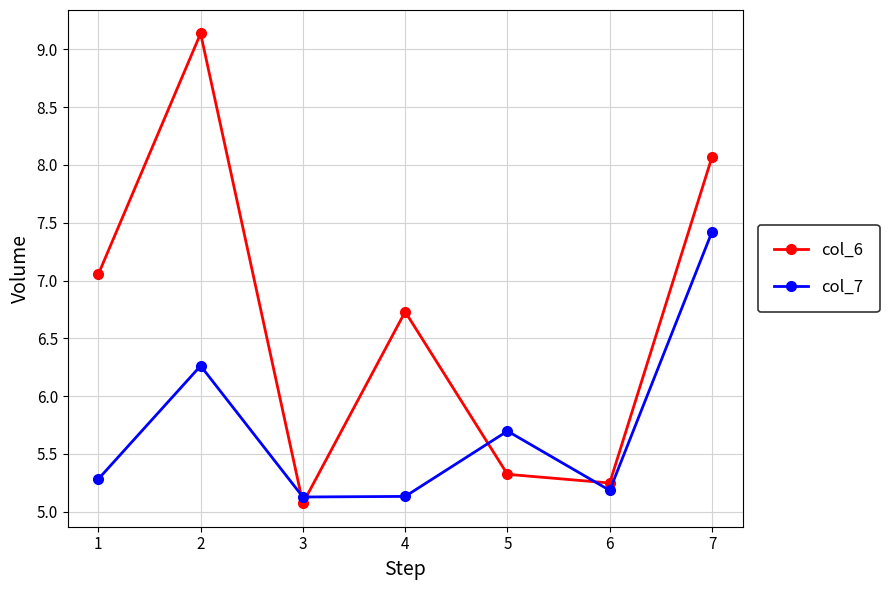

The value of col_6 at 3 is 5.1. True or false?

True